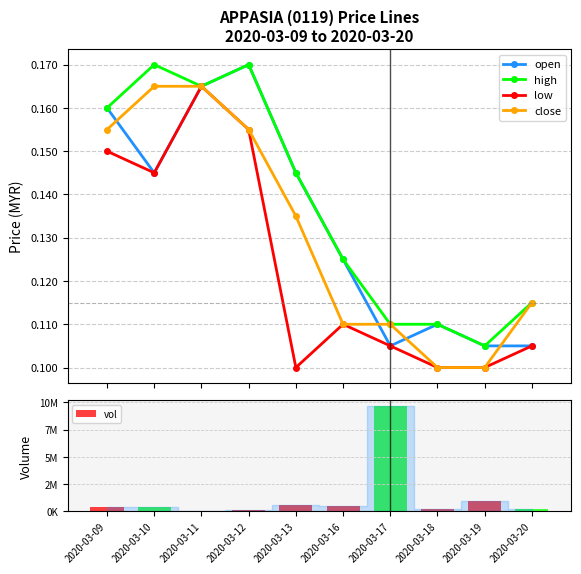

What is the spread (max minus min) of values at 2020-03-13?

584299.9